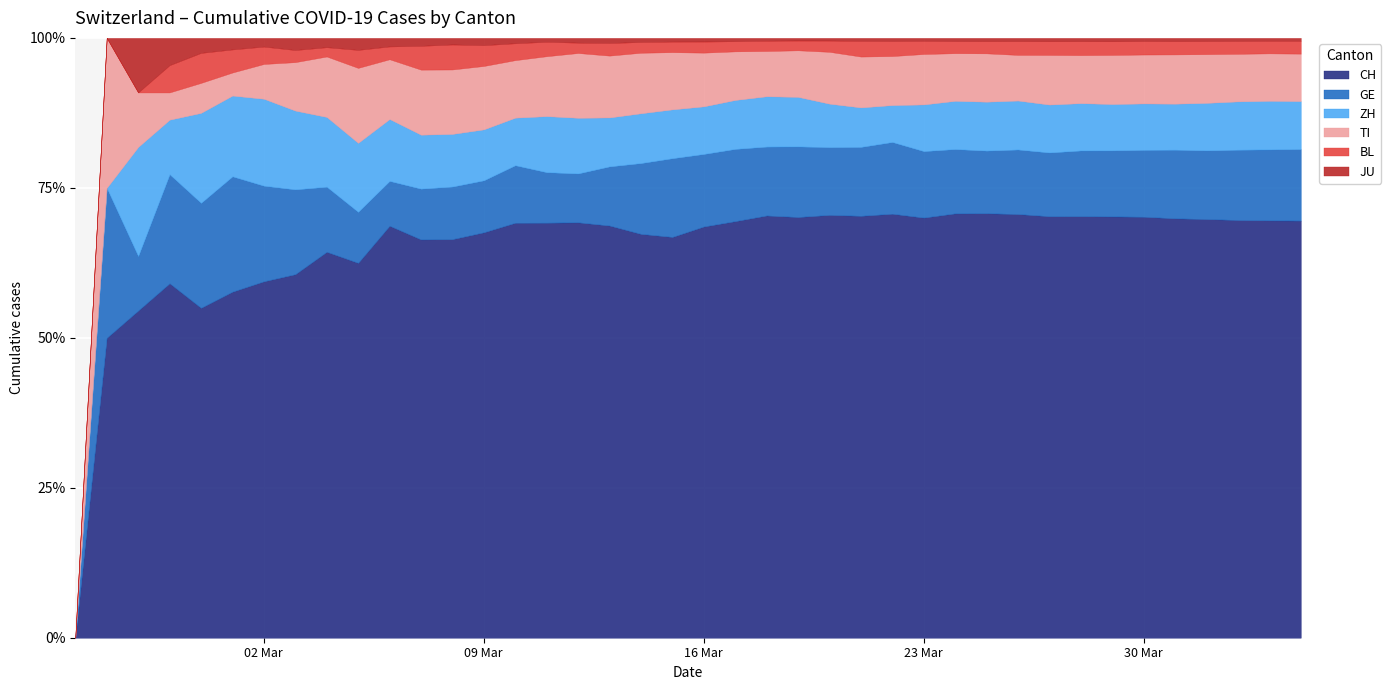

What is the label of the 30th point from the left?

2020-03-25